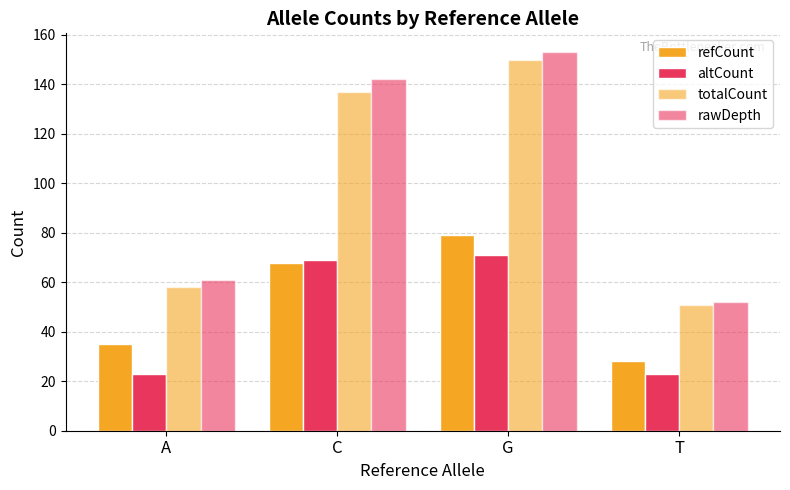

Rank the series at G from highest to lowest value.

rawDepth, totalCount, refCount, altCount